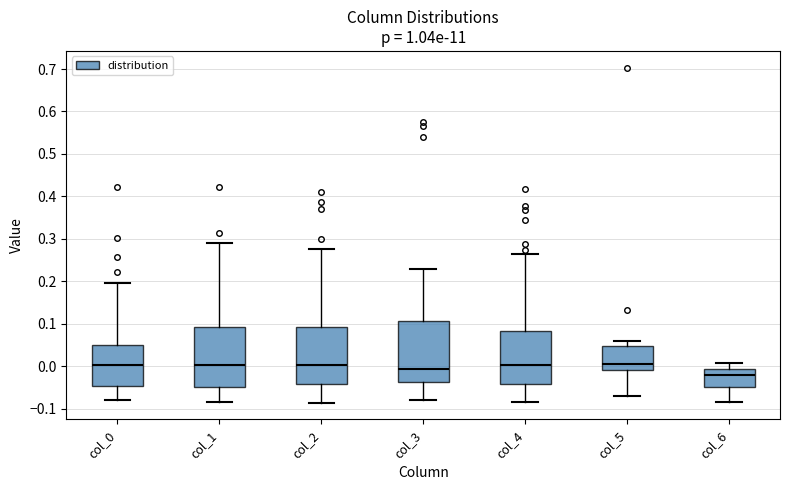

Reading left to right, read every box against the y-axis: the position of its median line, the range the box covers, and the ends of its whiskers. The values are not printed on the chart, so give them approximately, as read against the axis.

col_0: median 0.00, box -0.05 to 0.05, whiskers -0.08 to 0.20
col_1: median 0.00, box -0.05 to 0.09, whiskers -0.08 to 0.29
col_2: median 0.00, box -0.04 to 0.09, whiskers -0.09 to 0.28
col_3: median -0.01, box -0.04 to 0.11, whiskers -0.08 to 0.23
col_4: median 0.00, box -0.04 to 0.08, whiskers -0.08 to 0.26
col_5: median 0.01, box -0.01 to 0.05, whiskers -0.07 to 0.06
col_6: median -0.02, box -0.05 to -0.01, whiskers -0.08 to 0.01